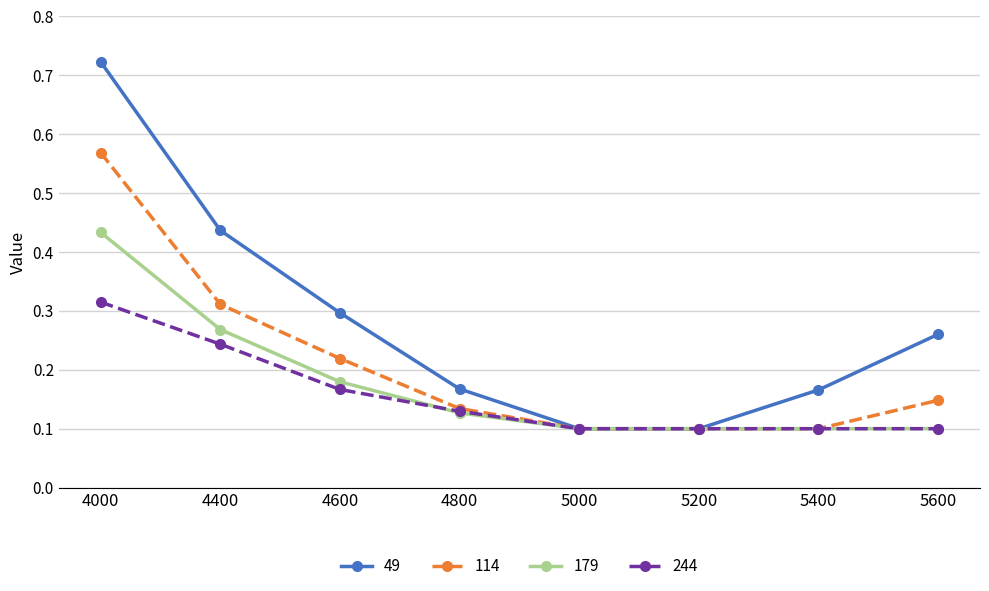

What are all the series names shown in the legend?

49, 114, 179, 244